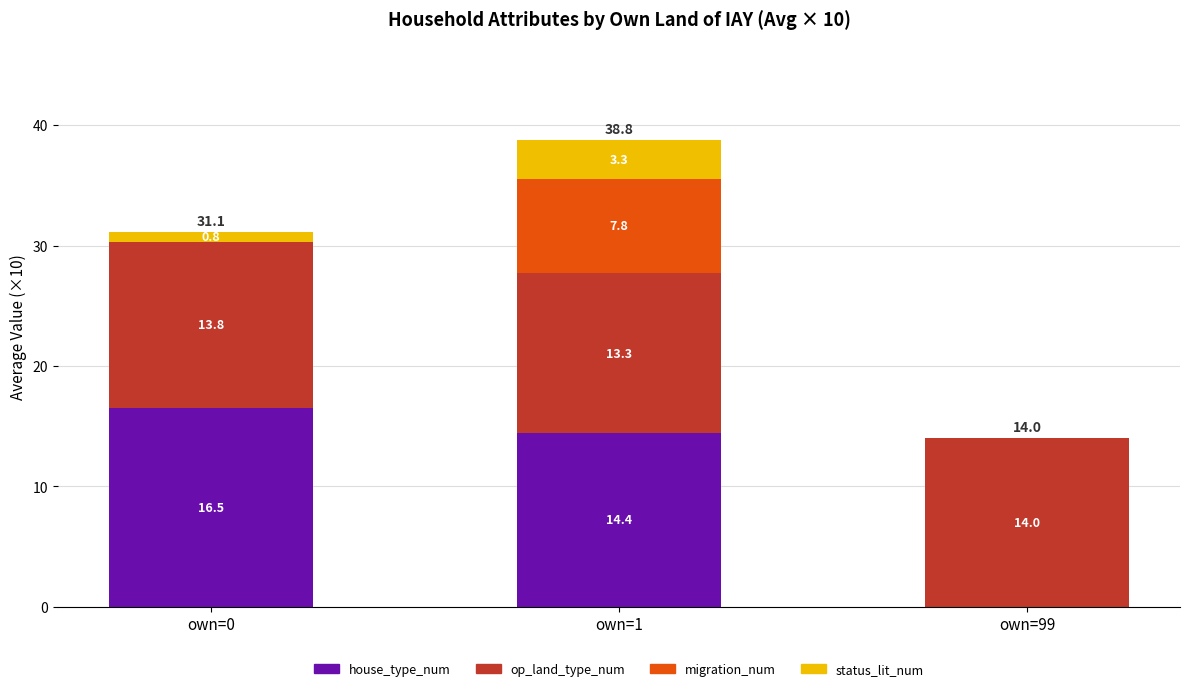

At which category is the sum across all series the highest?

own=1